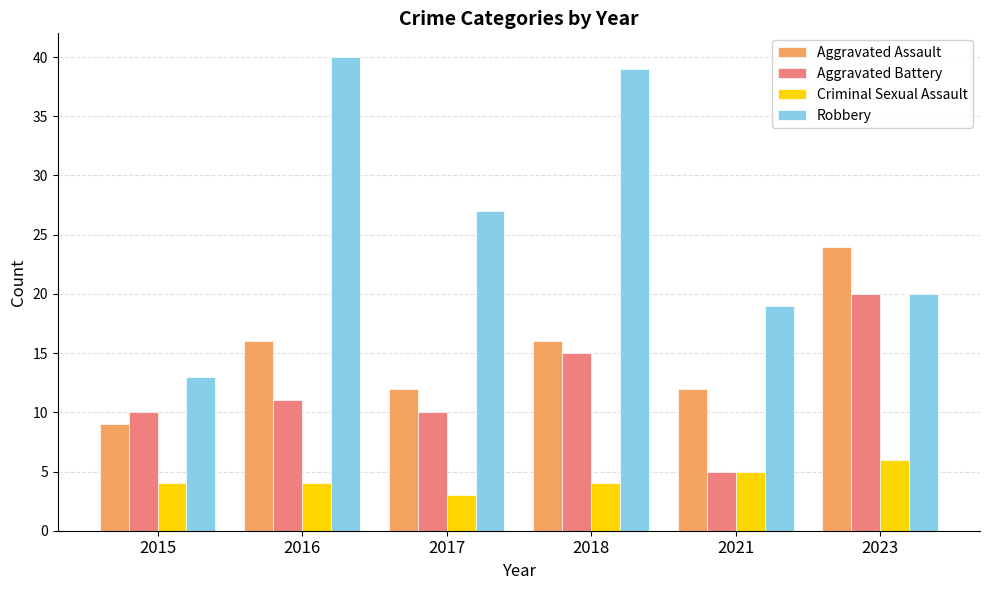

True or false: Robbery has a value of 19 at 2021.

True